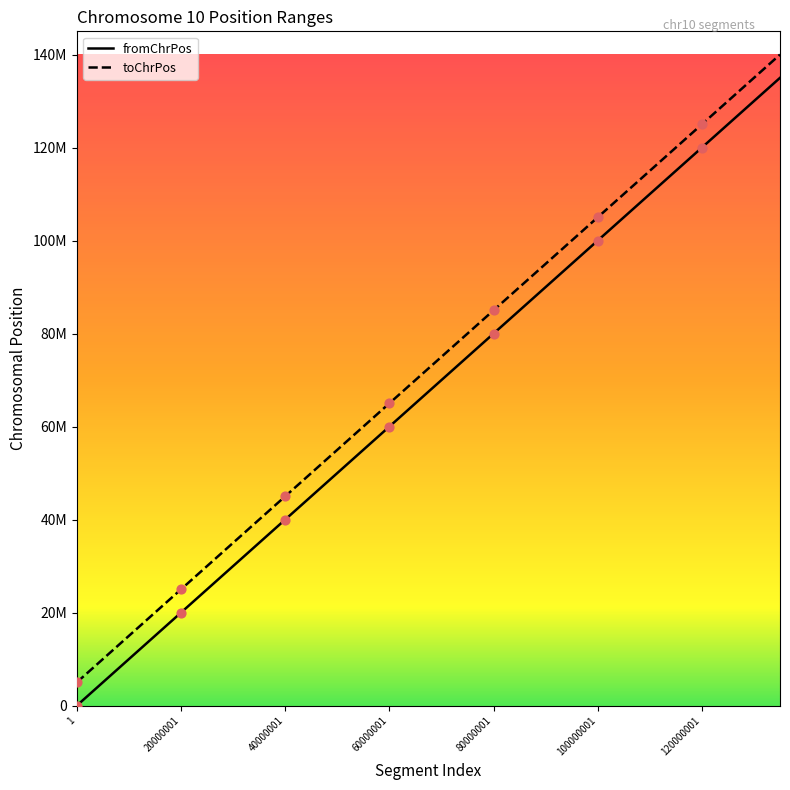

Which series has the largest total across all categories?

toChrPos